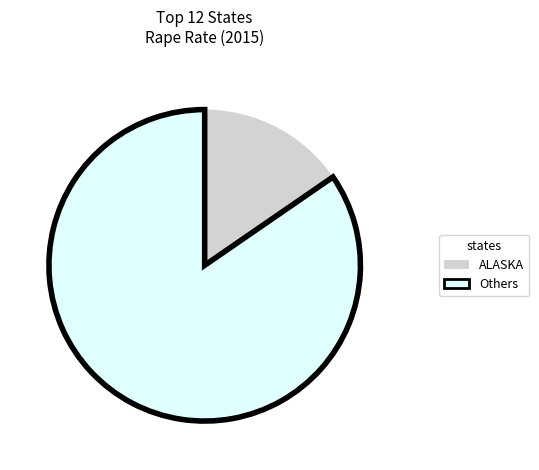

Does any single category account for the majority?

Yes